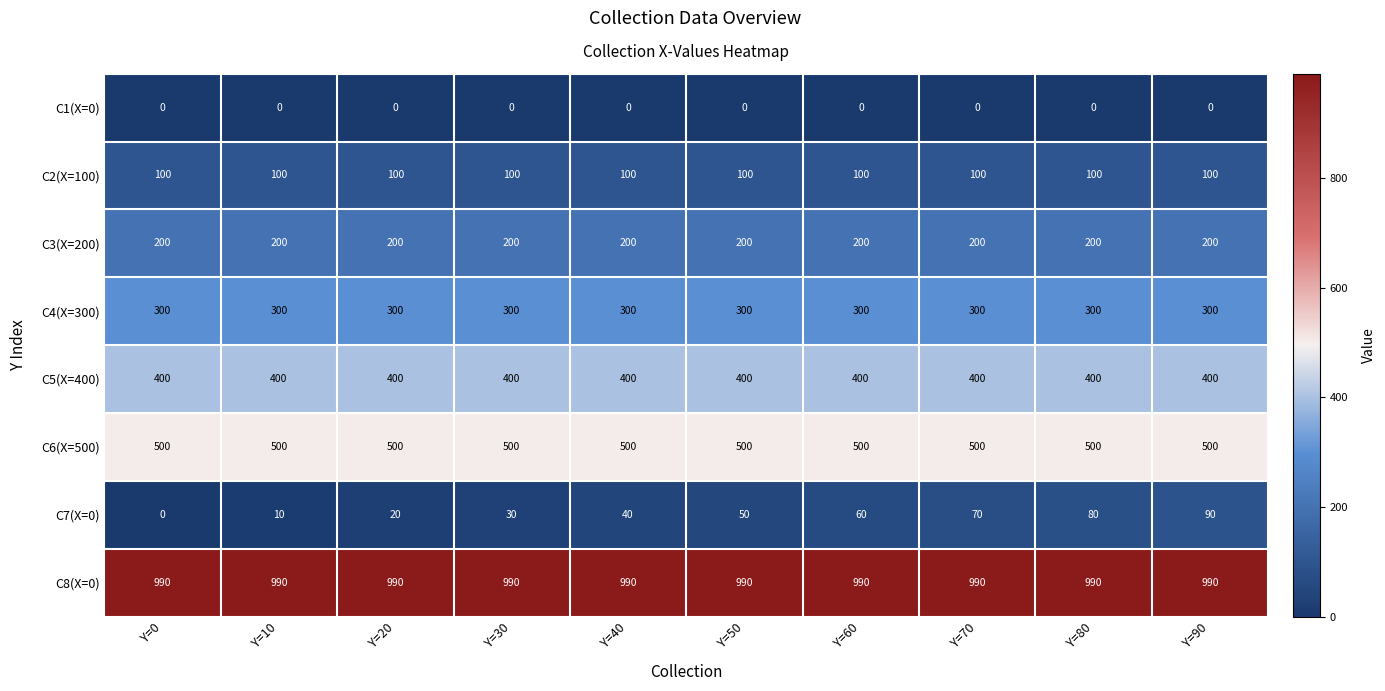

What is the total value across all series at Y=0?

2490